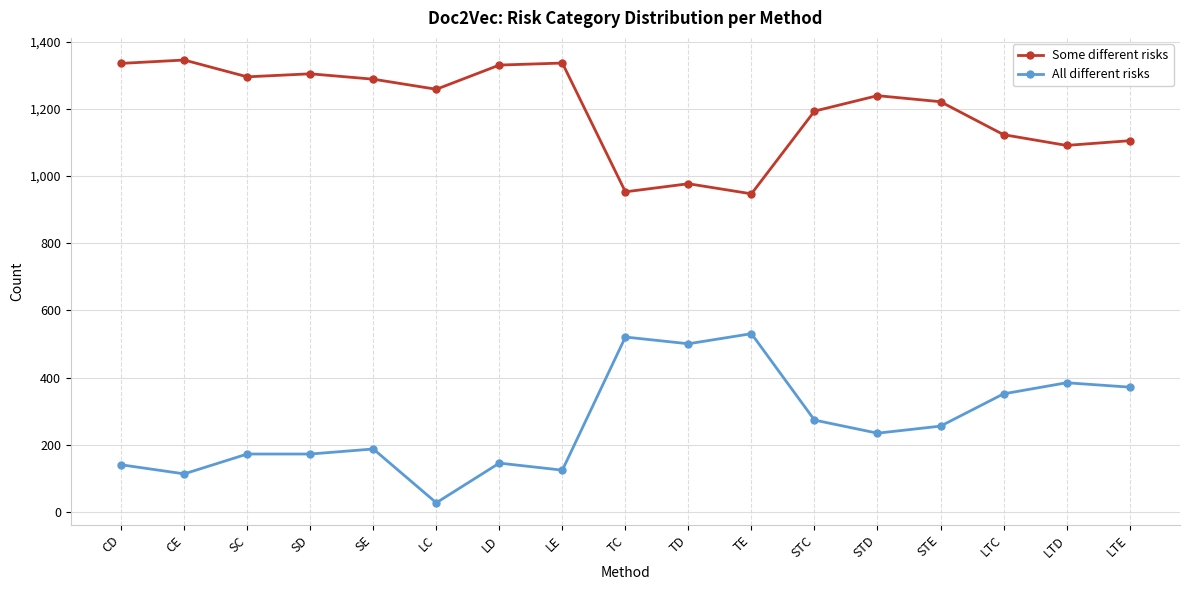

True or false: All different risks and Some different risks intersect in this chart.

False